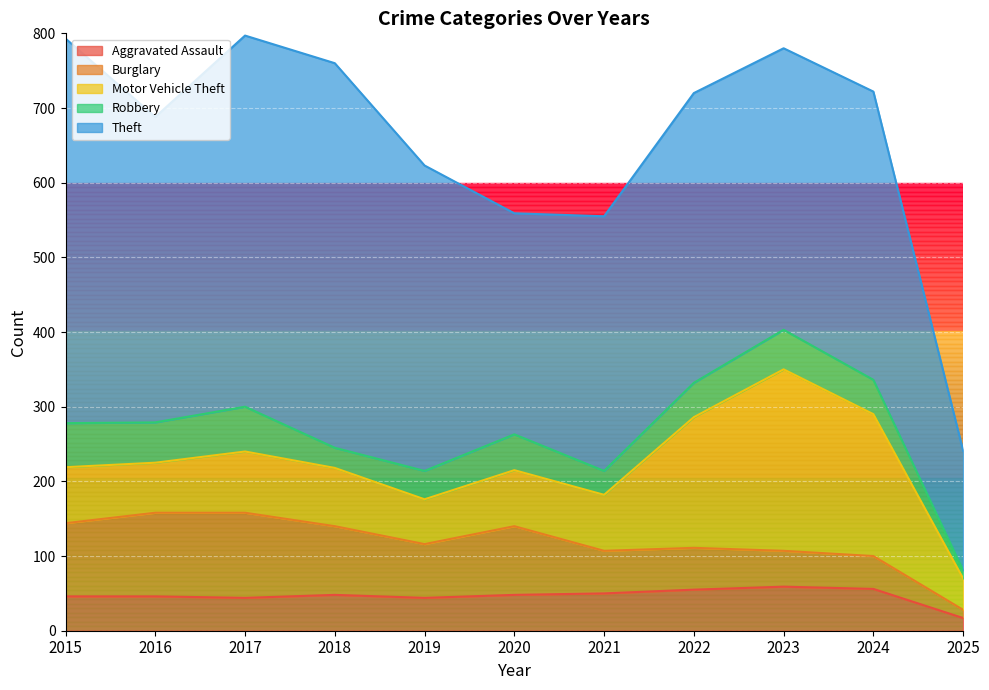

What is the sum of all Motor Vehicle Theft values?

1162